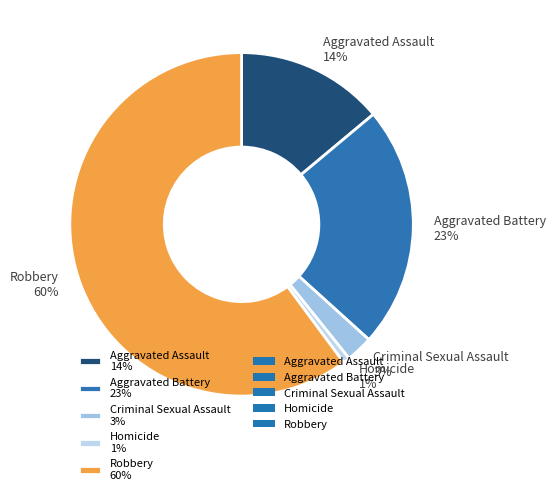

How many segments does this pie chart have?

5